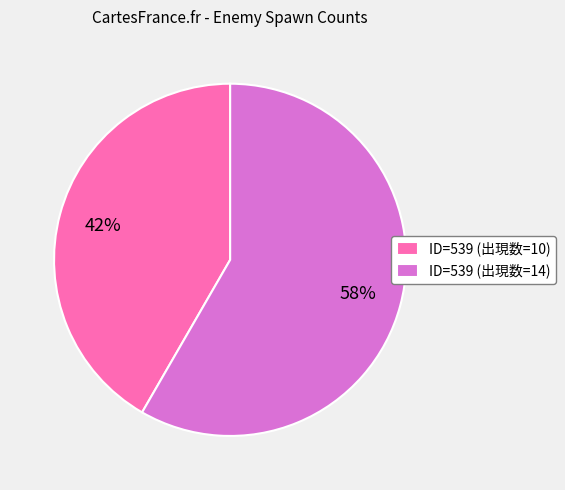

Does any single category account for the majority?

Yes